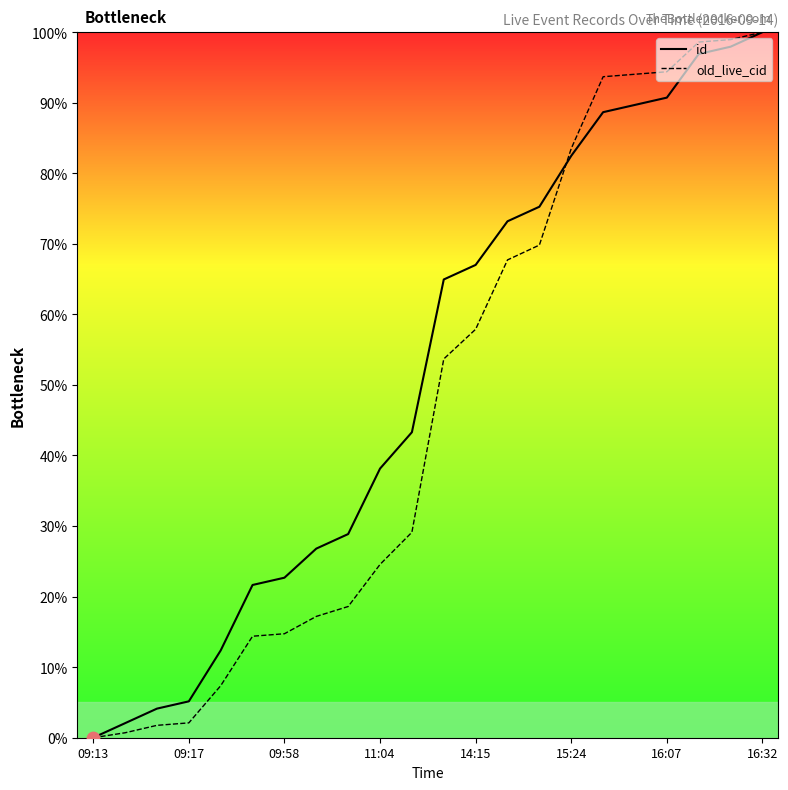

Which series has the largest total across all categories?

id